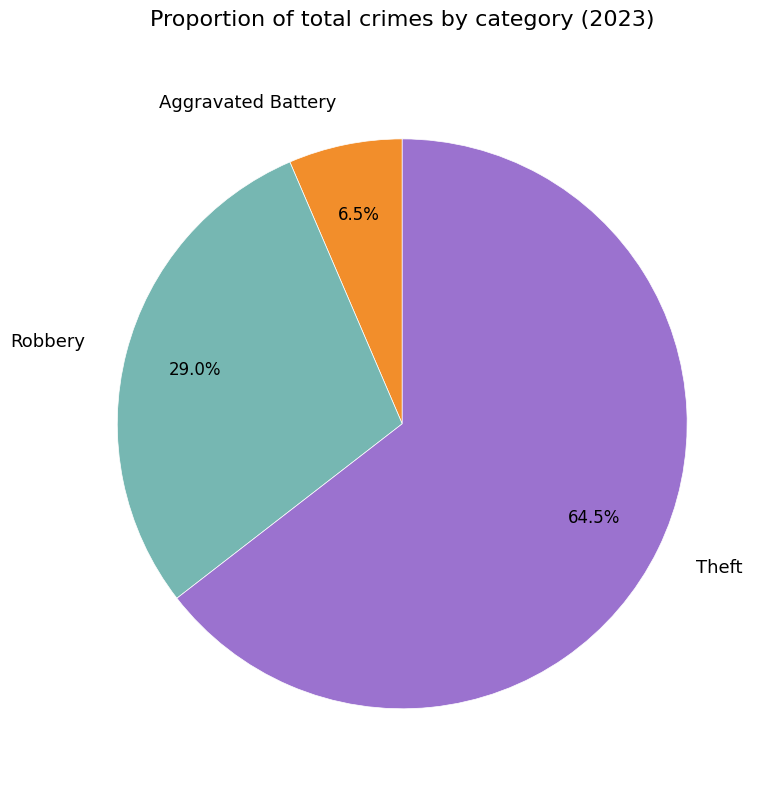

What is the largest slice in the pie chart?

Theft